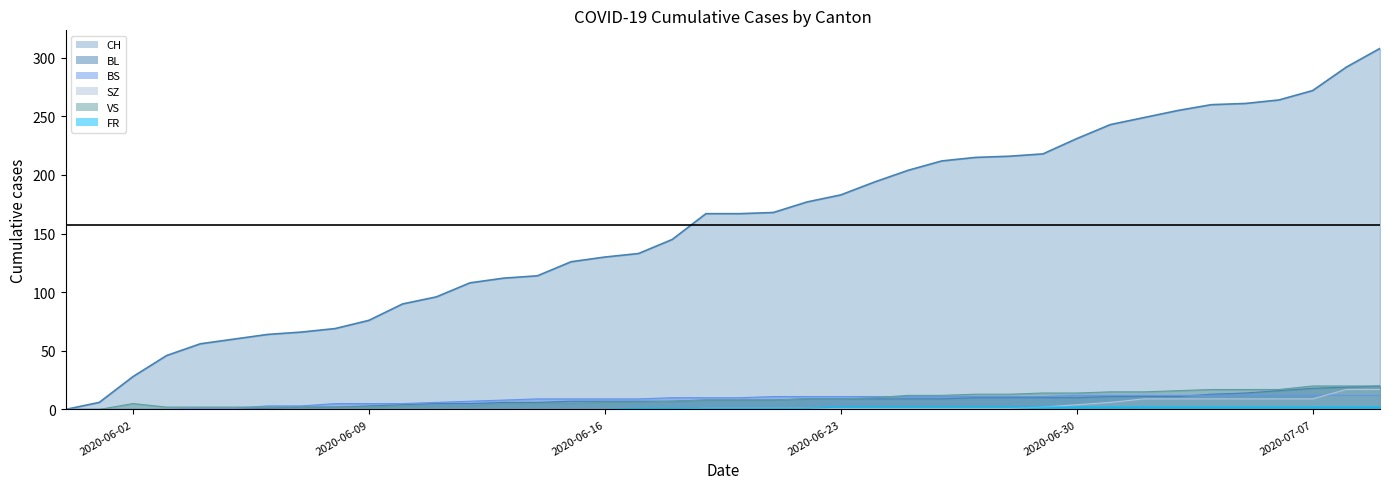

Rank the series at 2020-06-21 from highest to lowest value.

CH, BS, BL, VS, SZ, FR